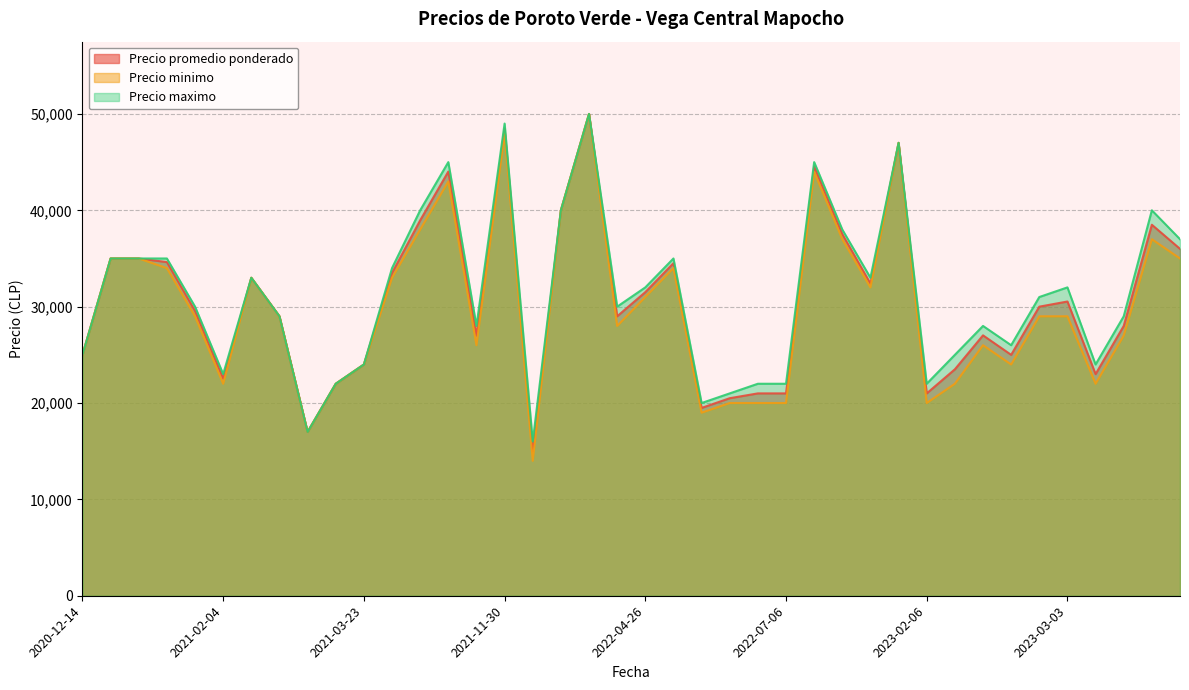

The value of Precio maximo at 2021-03-23 is 24000. True or false?

True